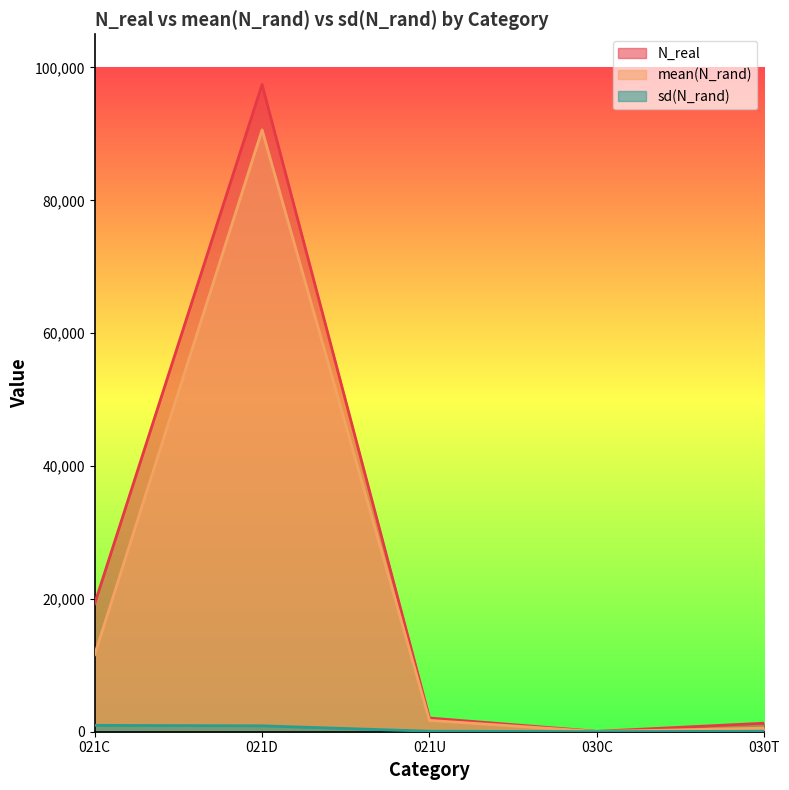

Which series has the widest spread of values?

N_real